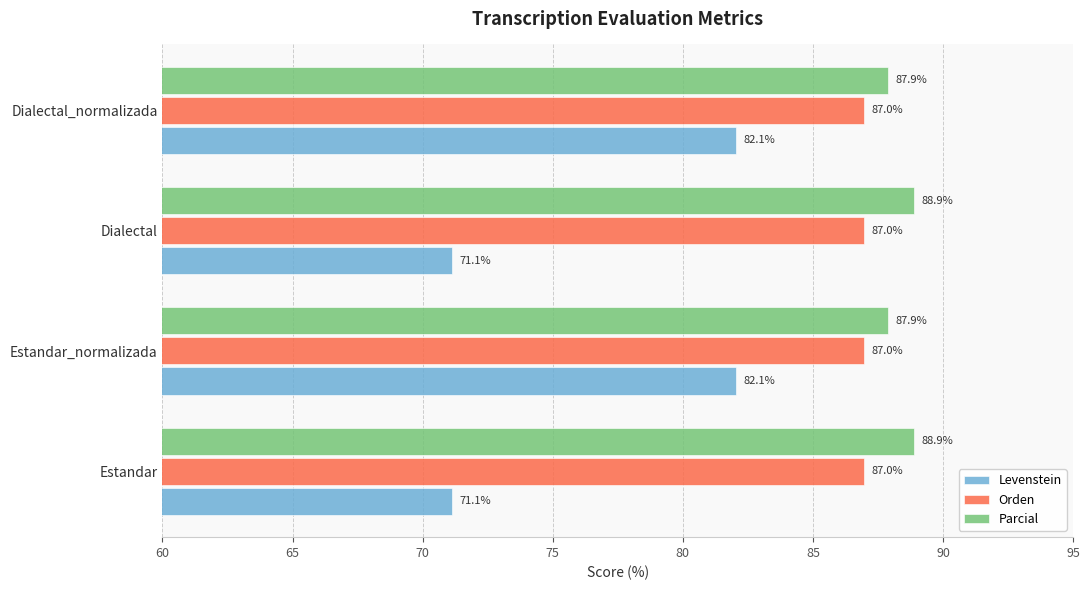

What is the approximate value of Orden at Estandar_normalizada?

87.0